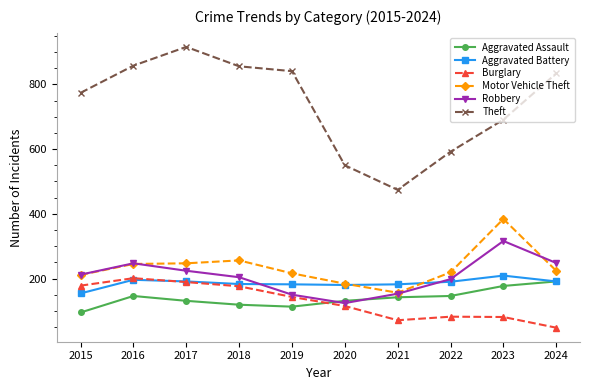

How many data points in Motor Vehicle Theft are less than 224?

5